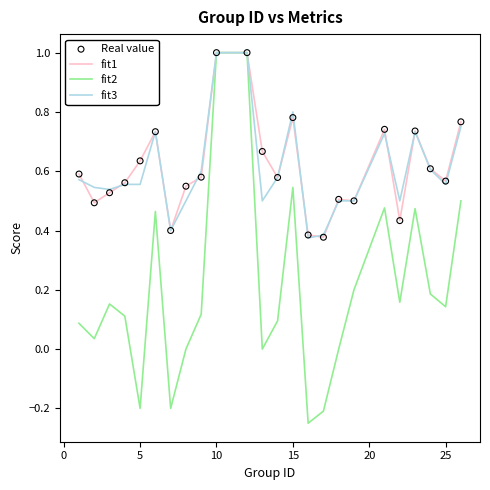

Which series has the widest spread of values?

fit2